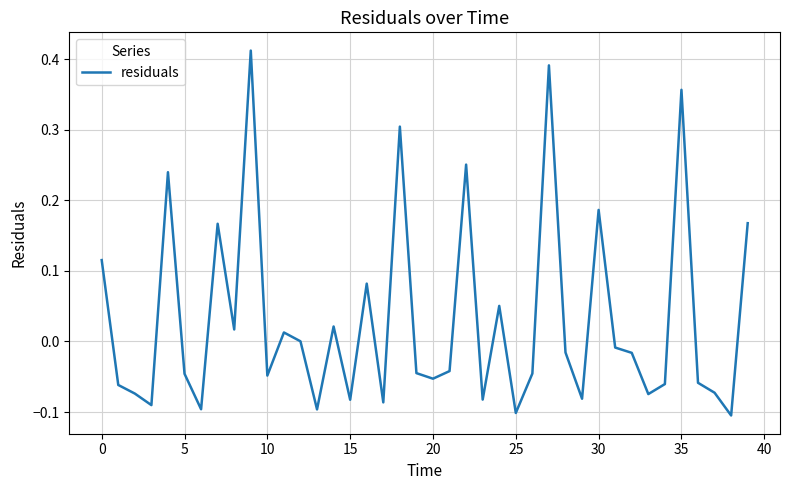

How many lines are shown in the chart?

1